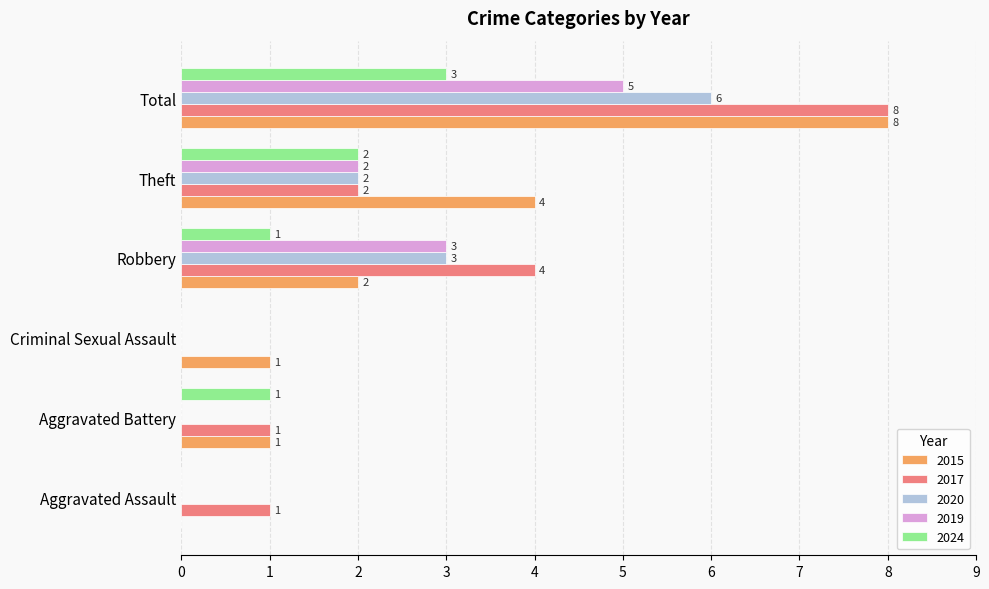

What is the sum of all 2024 values?

7